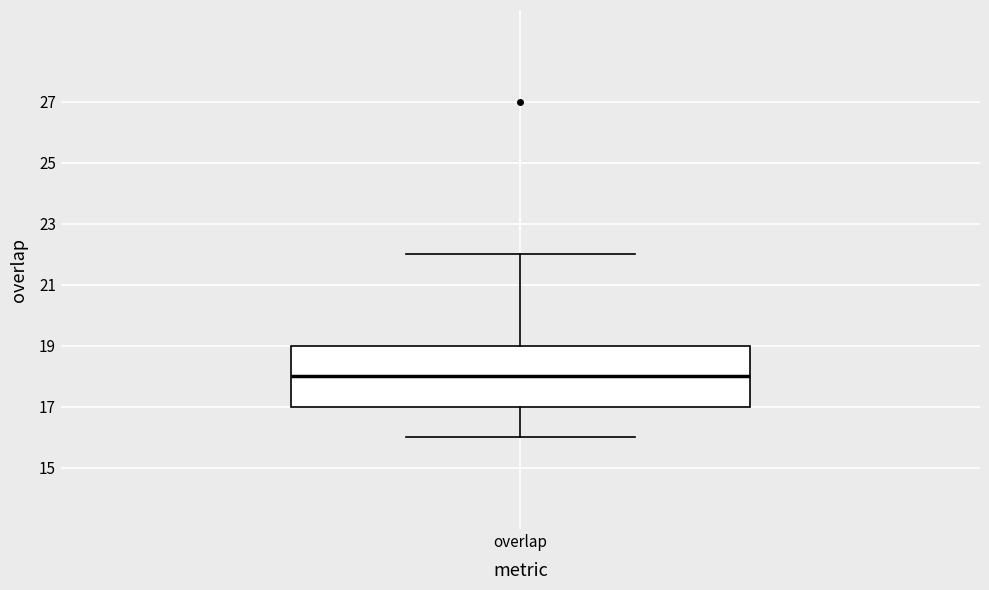

Transcribe this box plot: give where the median line is, the range the box spans, and where the two whiskers end, as read against the y-axis. The values are not printed on the chart, so give them approximately, as read against the axis.

median 18, box 17 to 19, whiskers 16 to 22